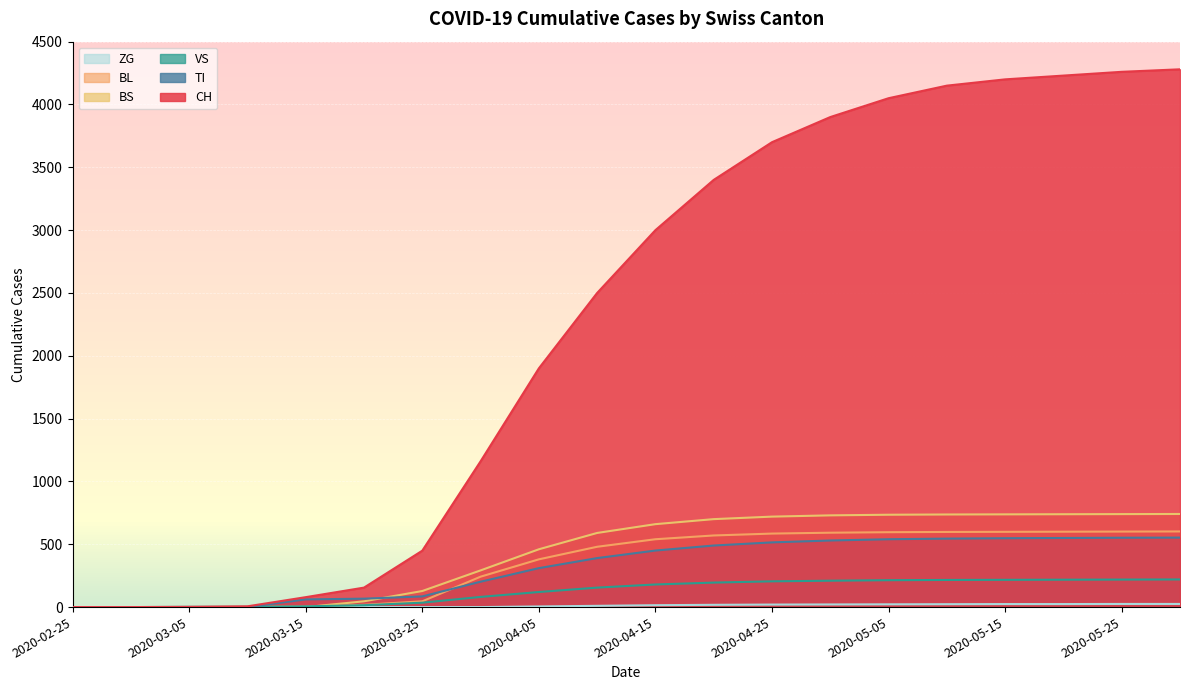

Is it true that CH equals 3326 at 2020-04-05?

False